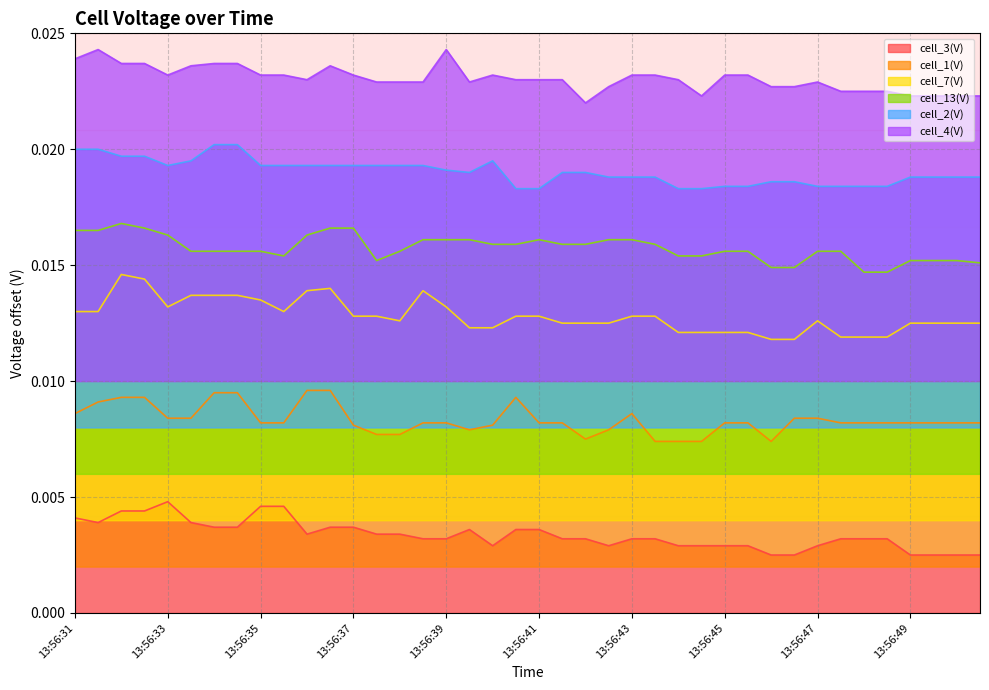

True or false: cell_13(V) and cell_4(V) cross at least once.

False